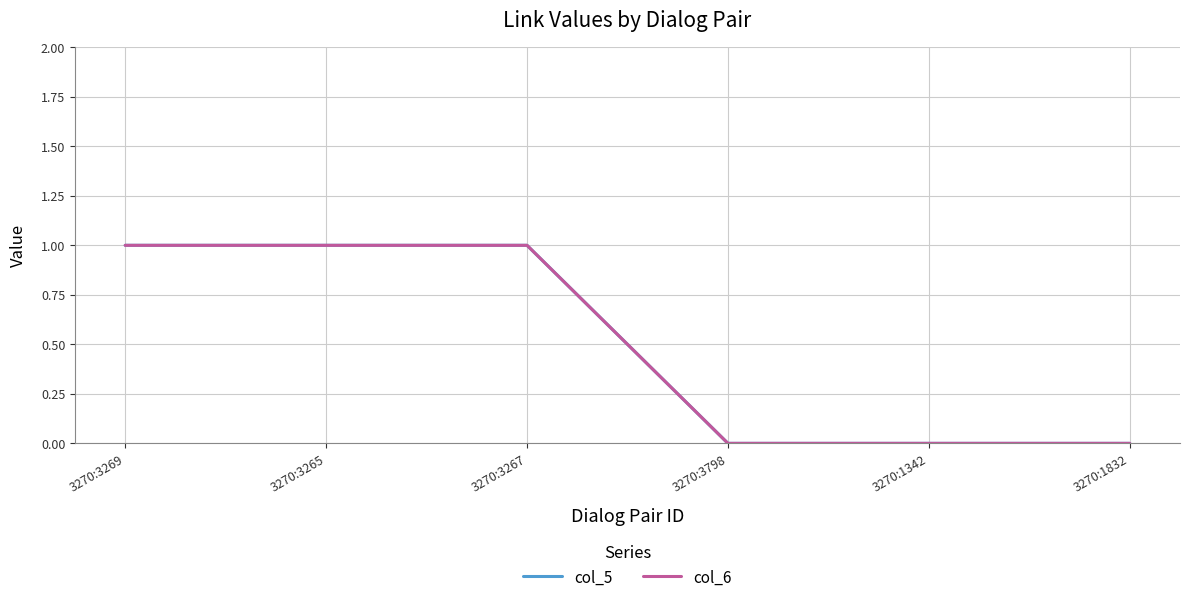

Does the chart display data point markers on the line(s)?

No